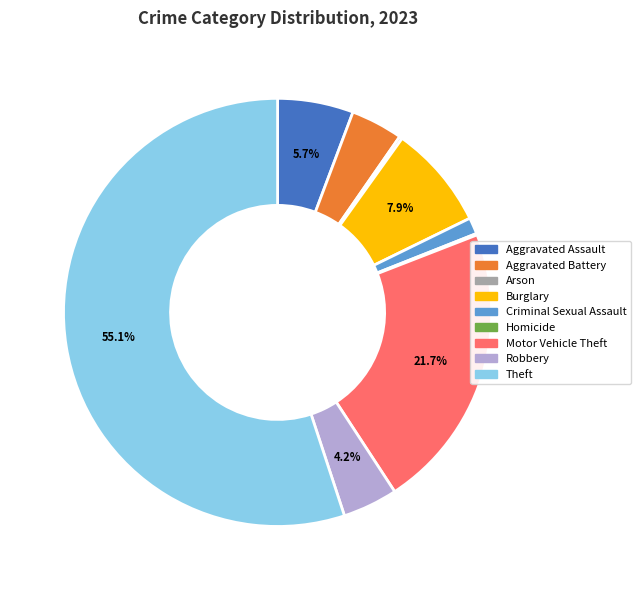

What is the largest slice in the pie chart?

Theft